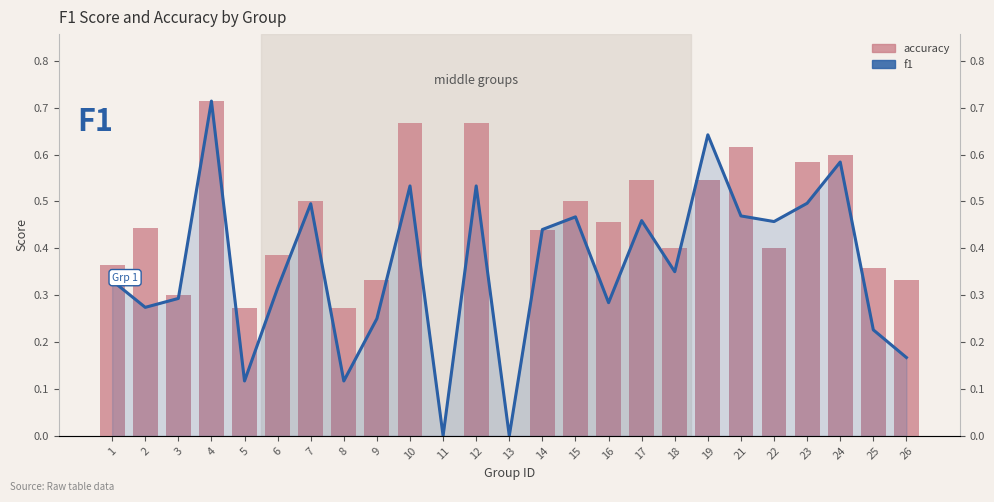

Reading left to right, transcribe all the data shown in this chart.

f1: 1=0.3	2=0.3	3=0.3	4=0.7	5=0.1	6=0.3	7=0.5	8=0.1	9=0.2	10=0.5	11=0.0	12=0.5	13=0.0	14=0.4	15=0.5	16=0.3	17=0.5	18=0.3	19=0.6	21=0.5	22=0.5	23=0.5	24=0.6	25=0.2	26=0.2
accuracy: 1=0.4	2=0.4	3=0.3	4=0.7	5=0.3	6=0.4	7=0.5	8=0.3	9=0.3	10=0.7	11=0.0	12=0.7	13=0.0	14=0.4	15=0.5	16=0.5	17=0.5	18=0.4	19=0.5	21=0.6	22=0.4	23=0.6	24=0.6	25=0.4	26=0.3